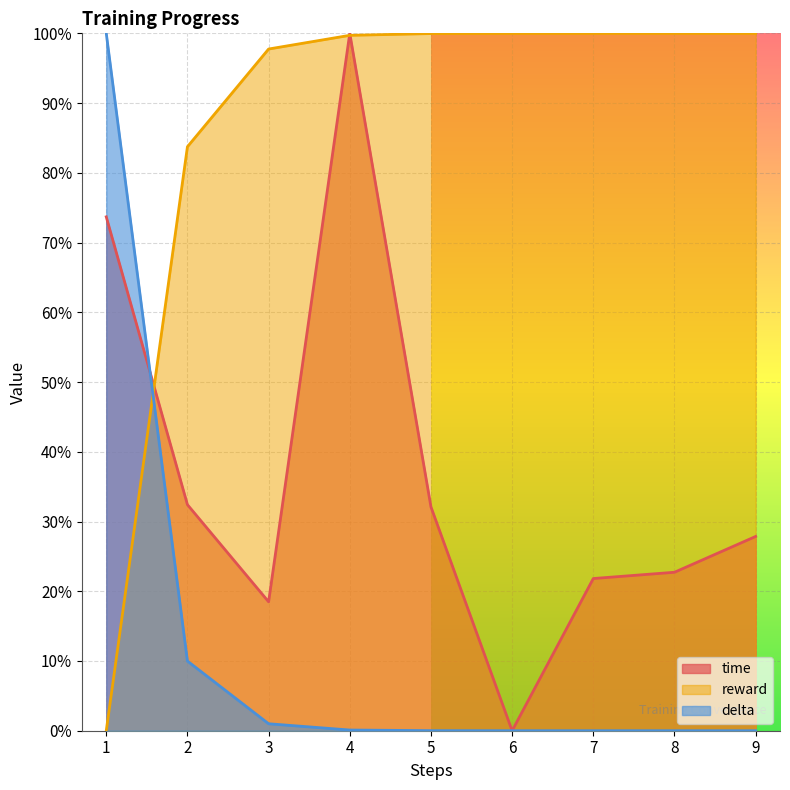

At how many categories does at least one series exceed 0?

9